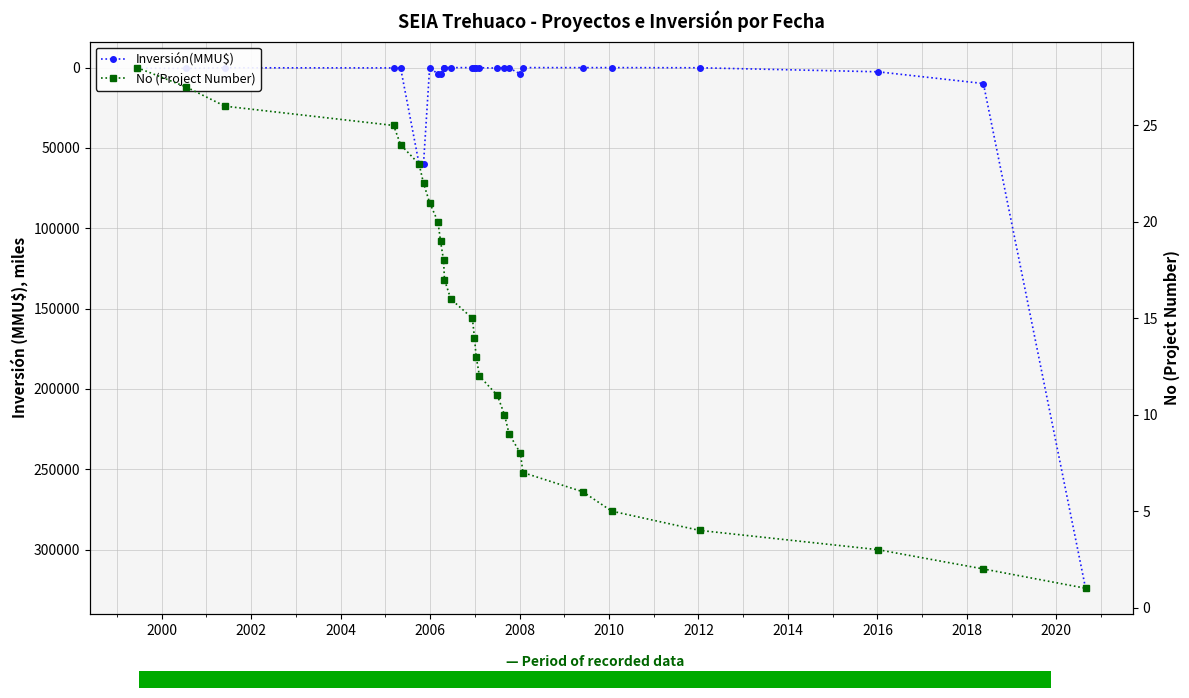

How many categories are shown in the chart?

28